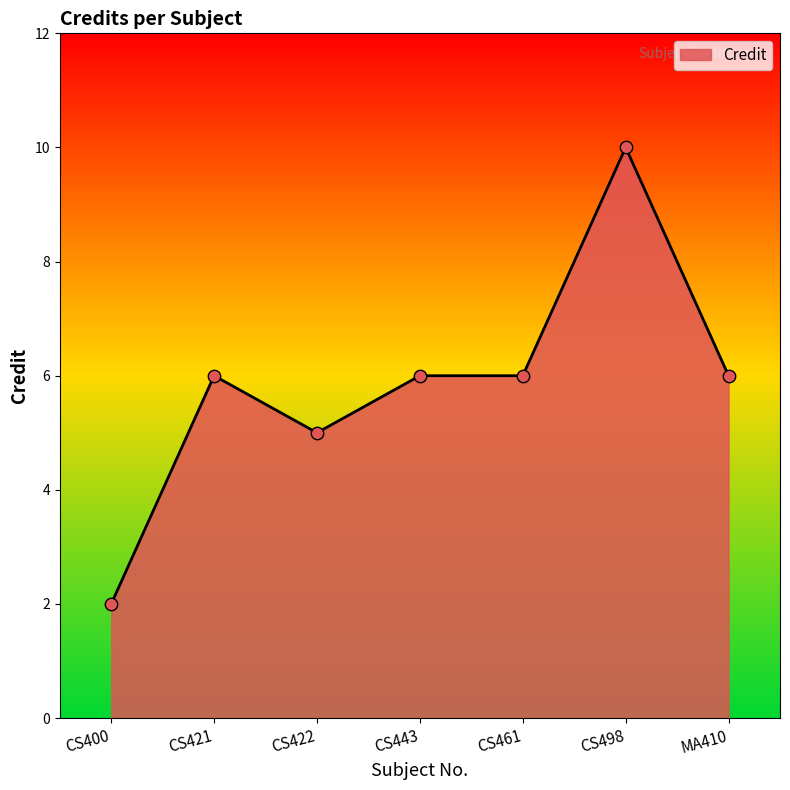

What is the ratio of the value at CS498 to the value at CS422?

2.0